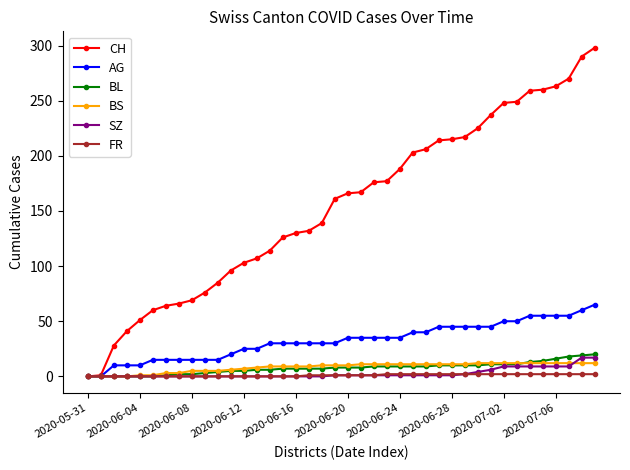

Which series has the largest total across all categories?

CH